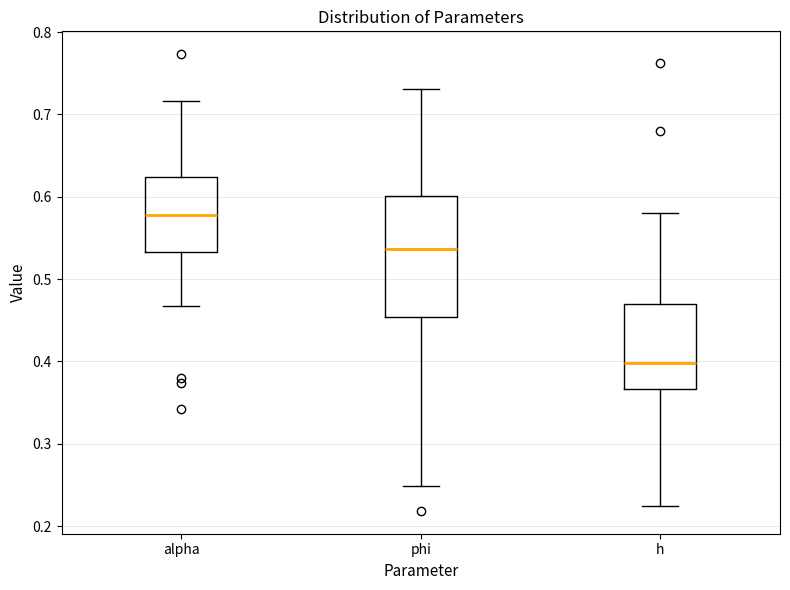

Reading left to right, transcribe this box plot: for each box, give where its median line is, the range the box spans, and where its two whiskers end, as read against the y-axis. The values are not printed on the chart, so give them approximately, as read against the axis.

alpha: median 0.58, box 0.53 to 0.62, whiskers 0.47 to 0.72
phi: median 0.54, box 0.45 to 0.60, whiskers 0.25 to 0.73
h: median 0.40, box 0.37 to 0.47, whiskers 0.22 to 0.58